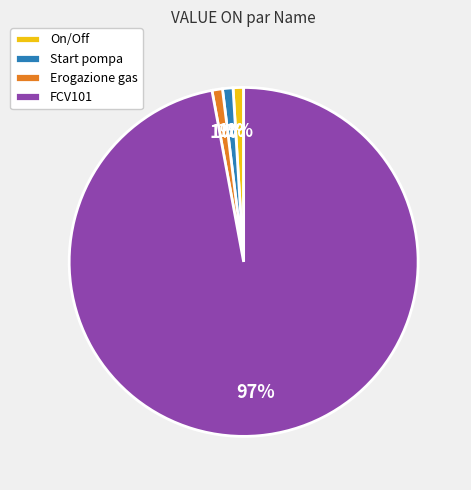

Which slice is the largest?

FCV101